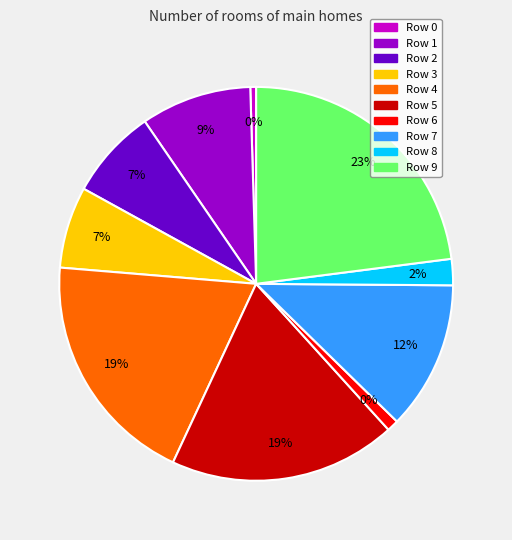

Does Row 3 represent more than half of the total?

No